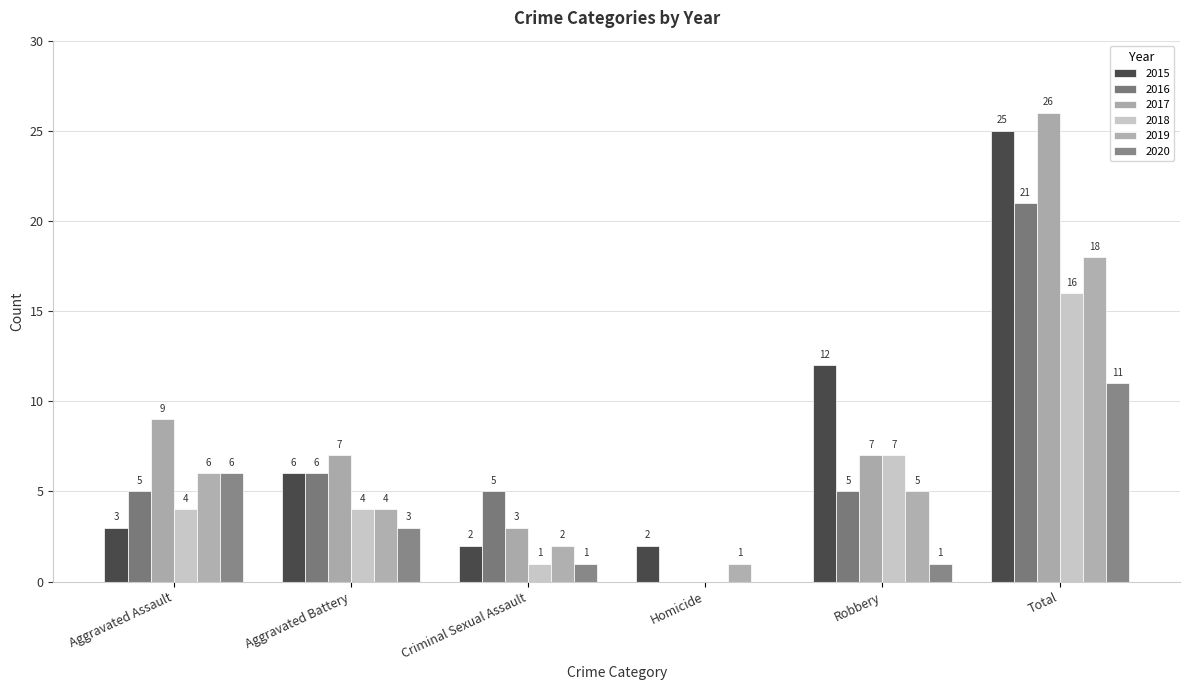

Count the number of categories in the chart.

6